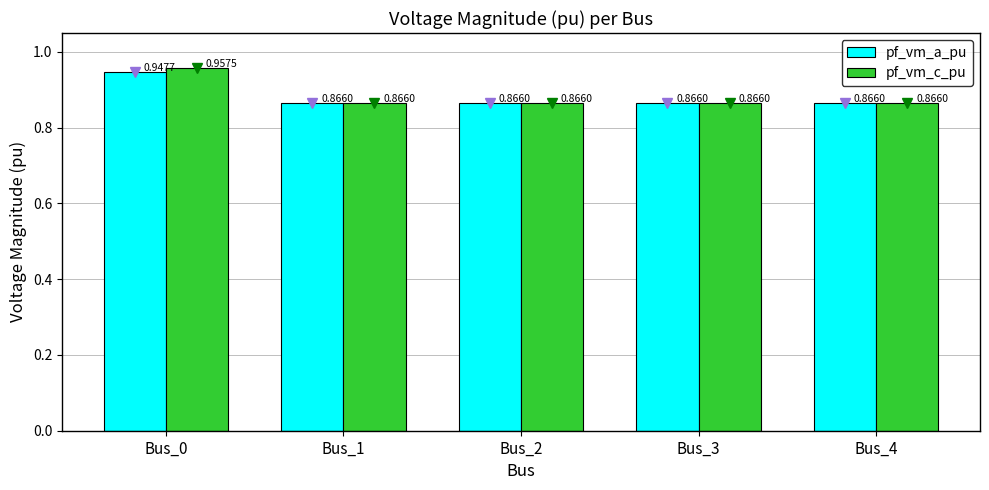

Which category has the highest value across all series?

Bus_0